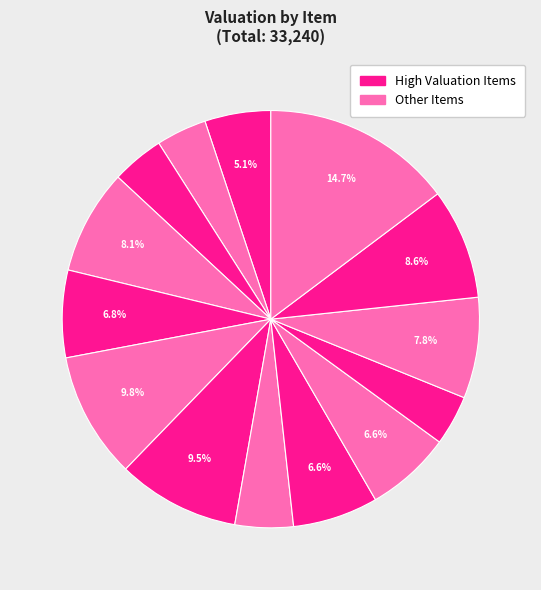

Is there any slice that represents more than half of the pie?

No